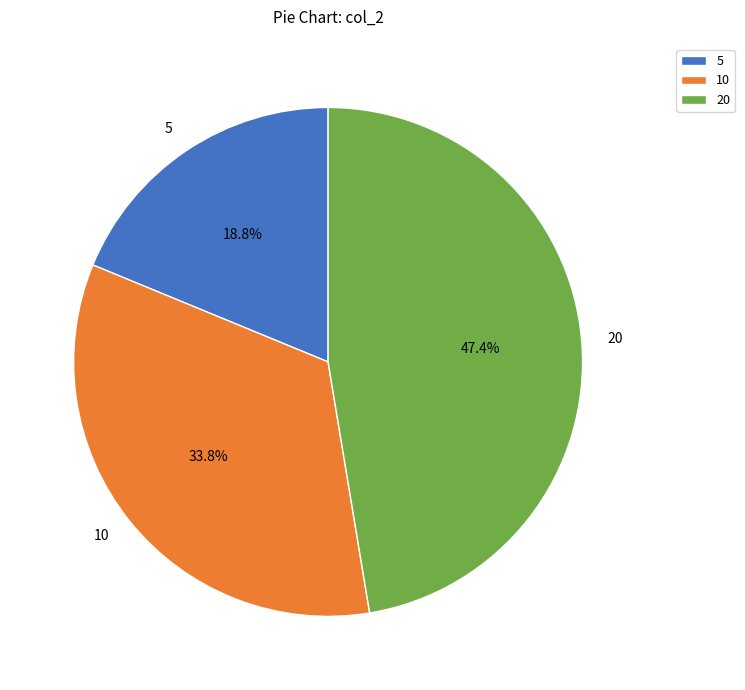

Do 20 and 5 together represent more than half of the pie?

Yes